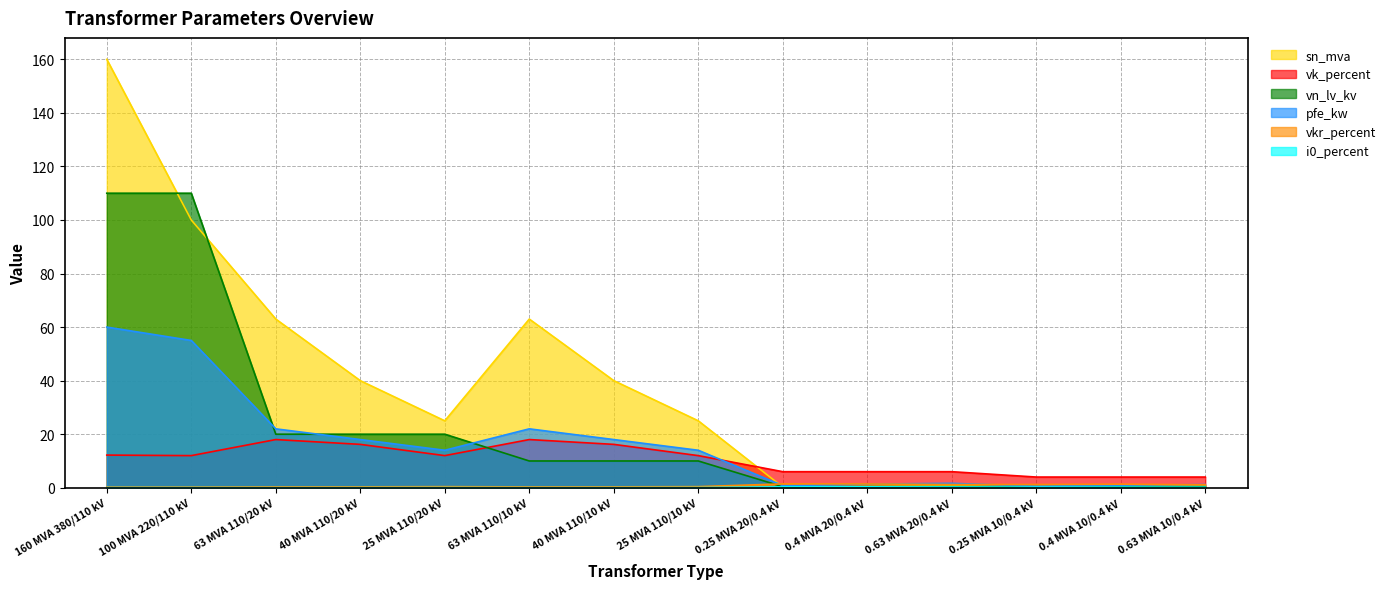

Which series has the largest total across all categories?

sn_mva